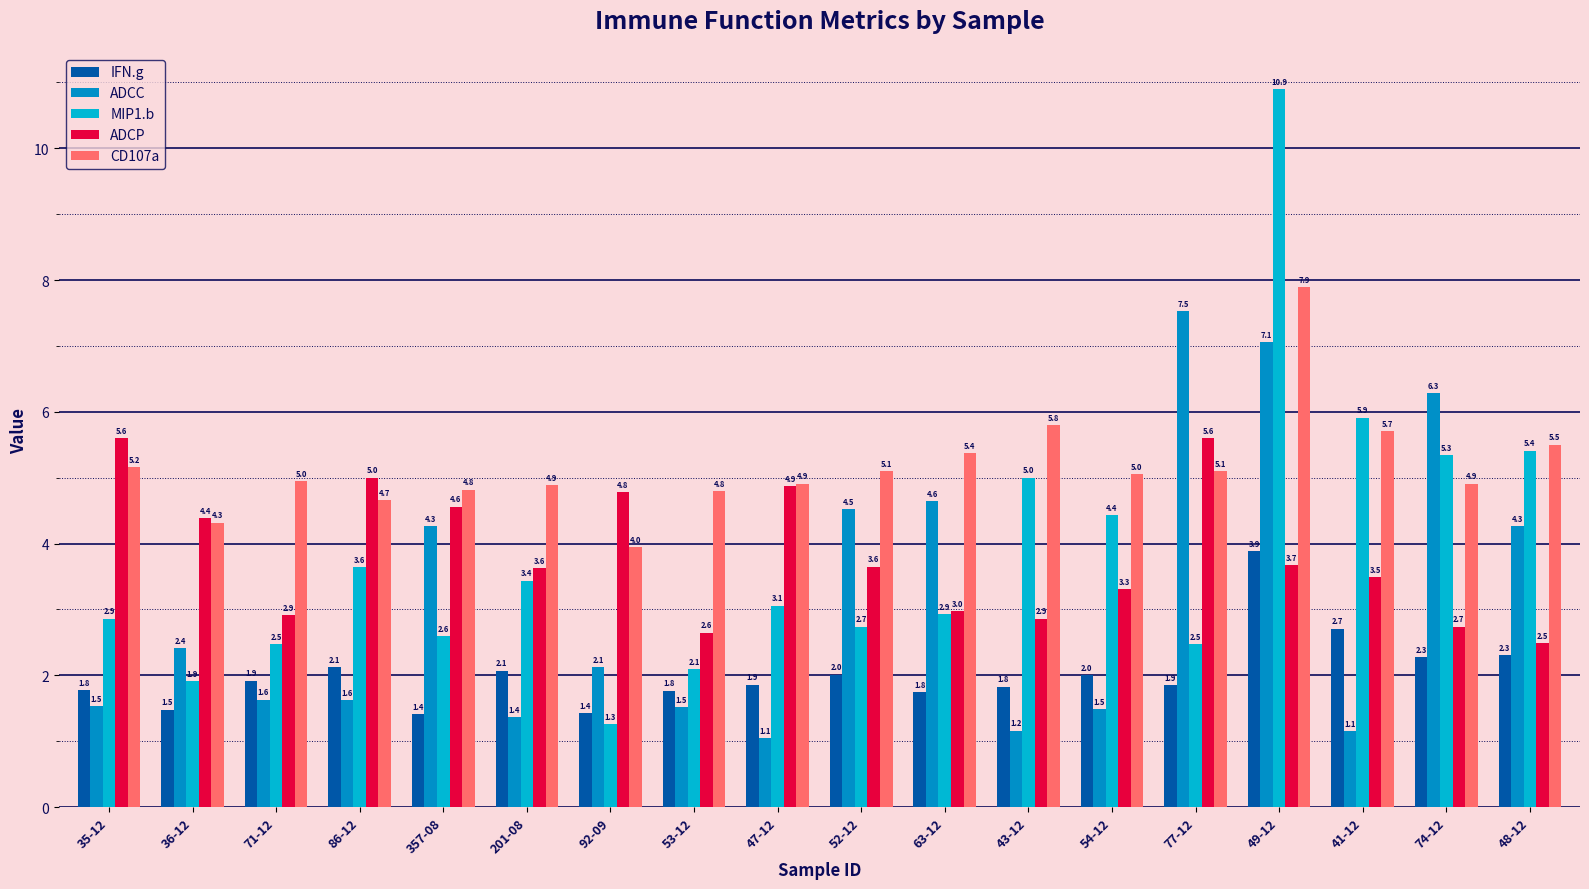

How many groups of bars are there?

18